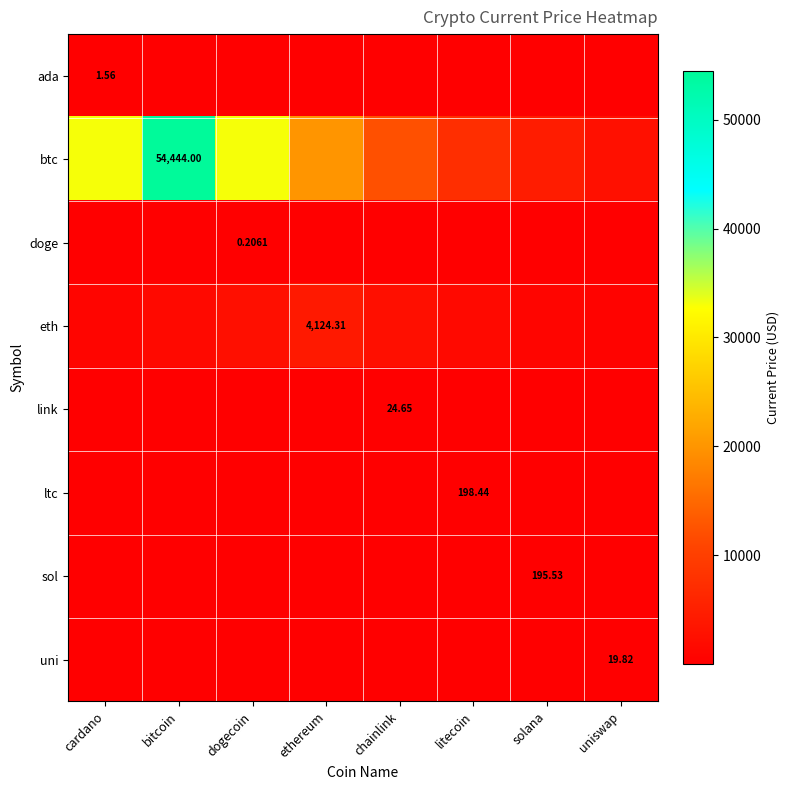

Which series has the largest total across all categories?

btc